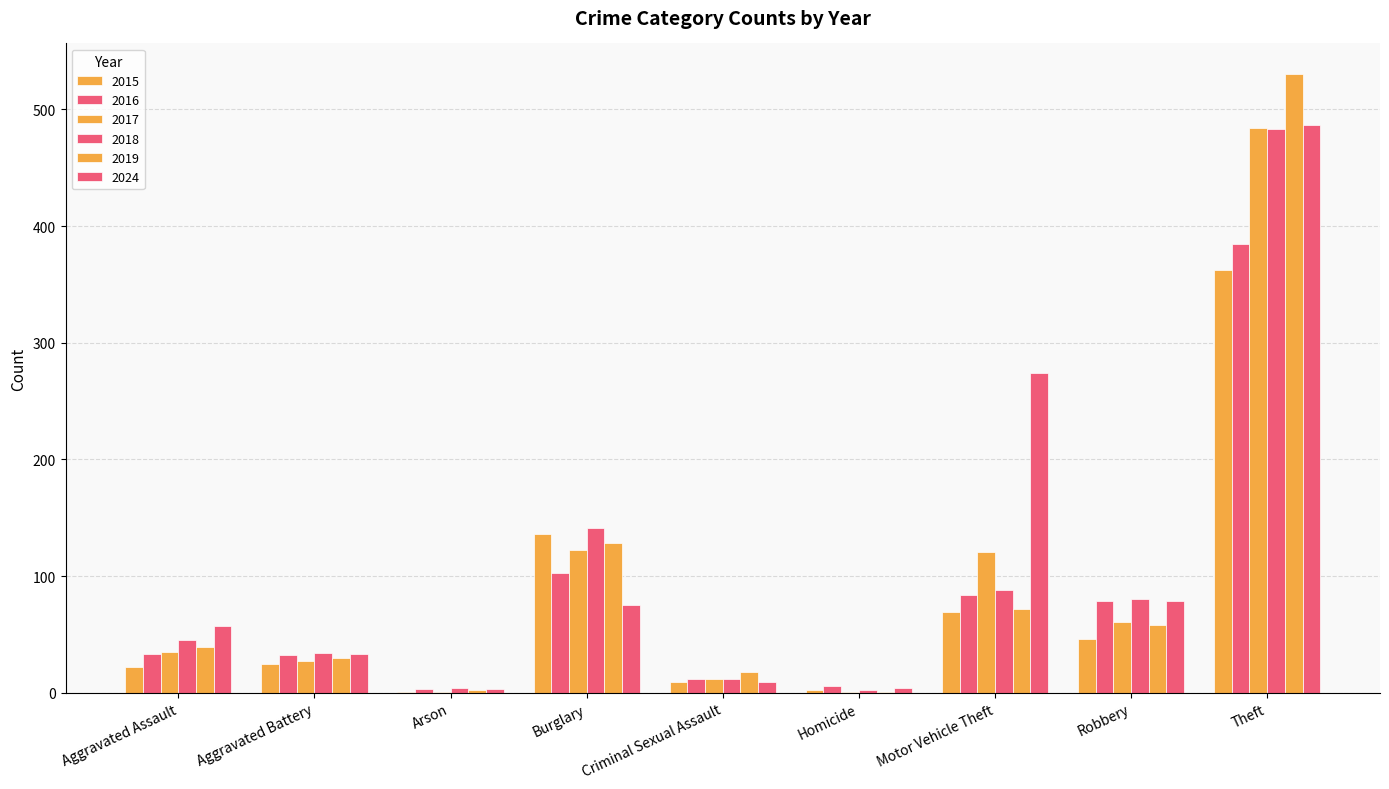

How many data points does each series have?

9